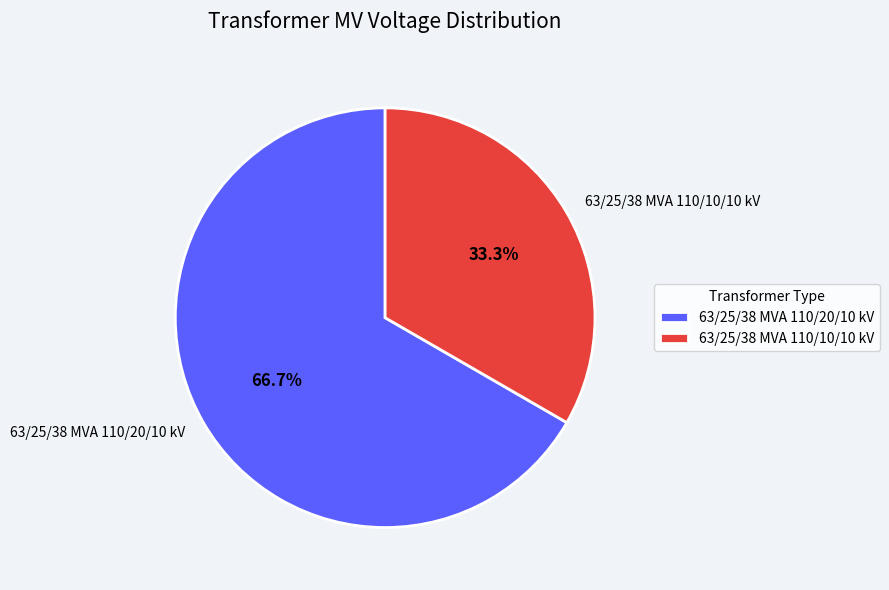

What is the largest slice in the pie chart?

63/25/38 MVA 110/20/10 kV